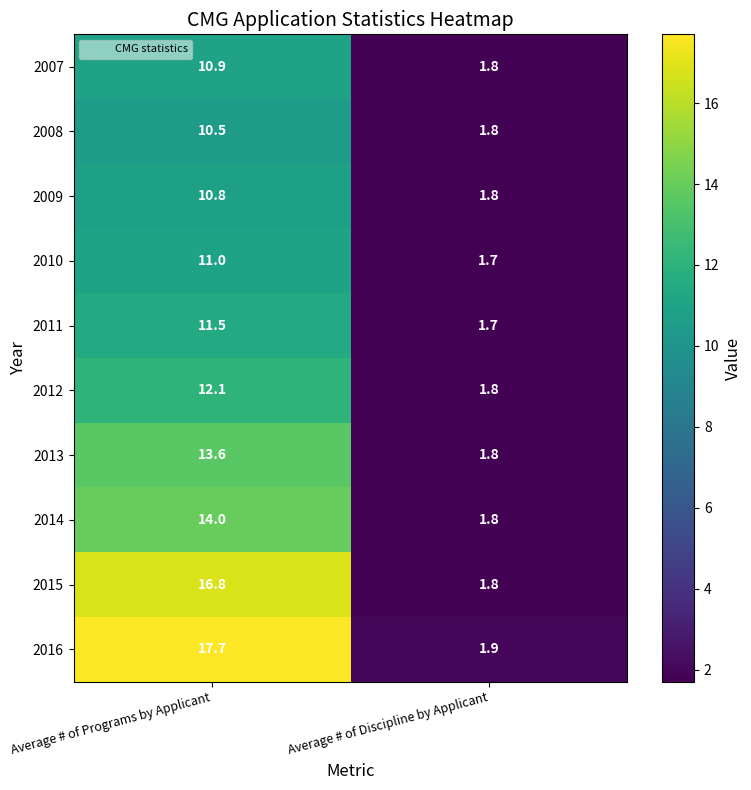

The 2009 series shows 2.4 at Average # of Programs by Applicant. True or false?

False